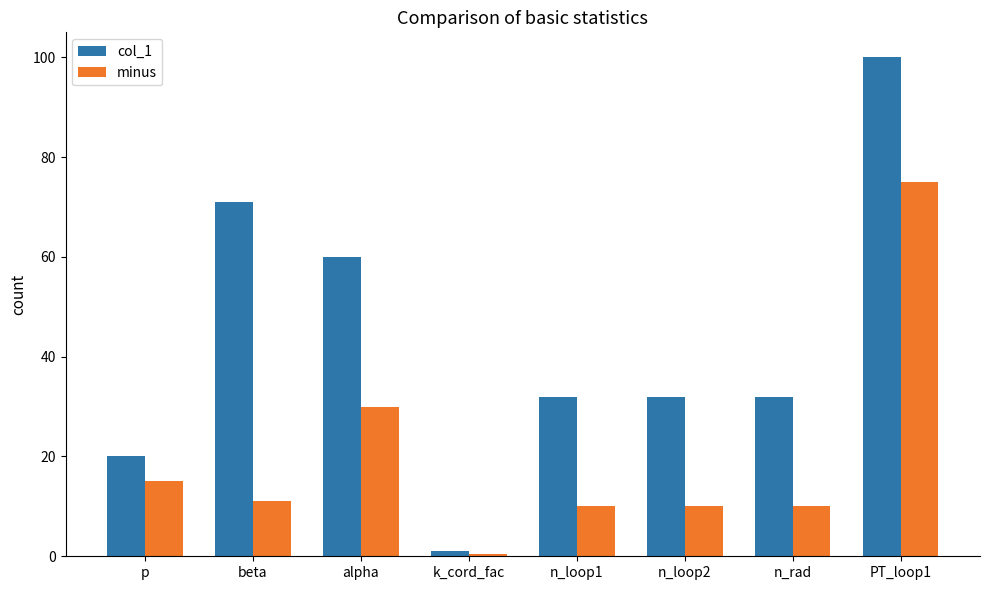

Which series has the widest spread of values?

col_1